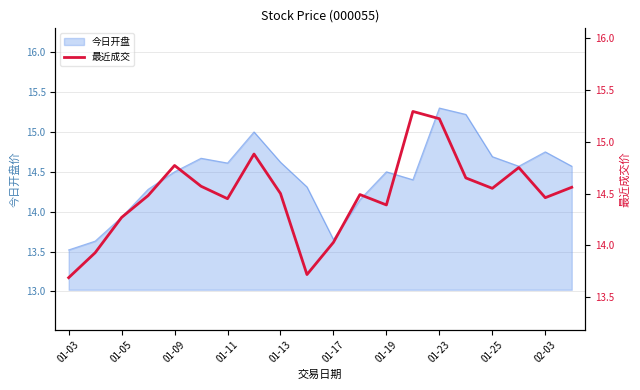

At which label does 今日开盘 reach its minimum?

01-03